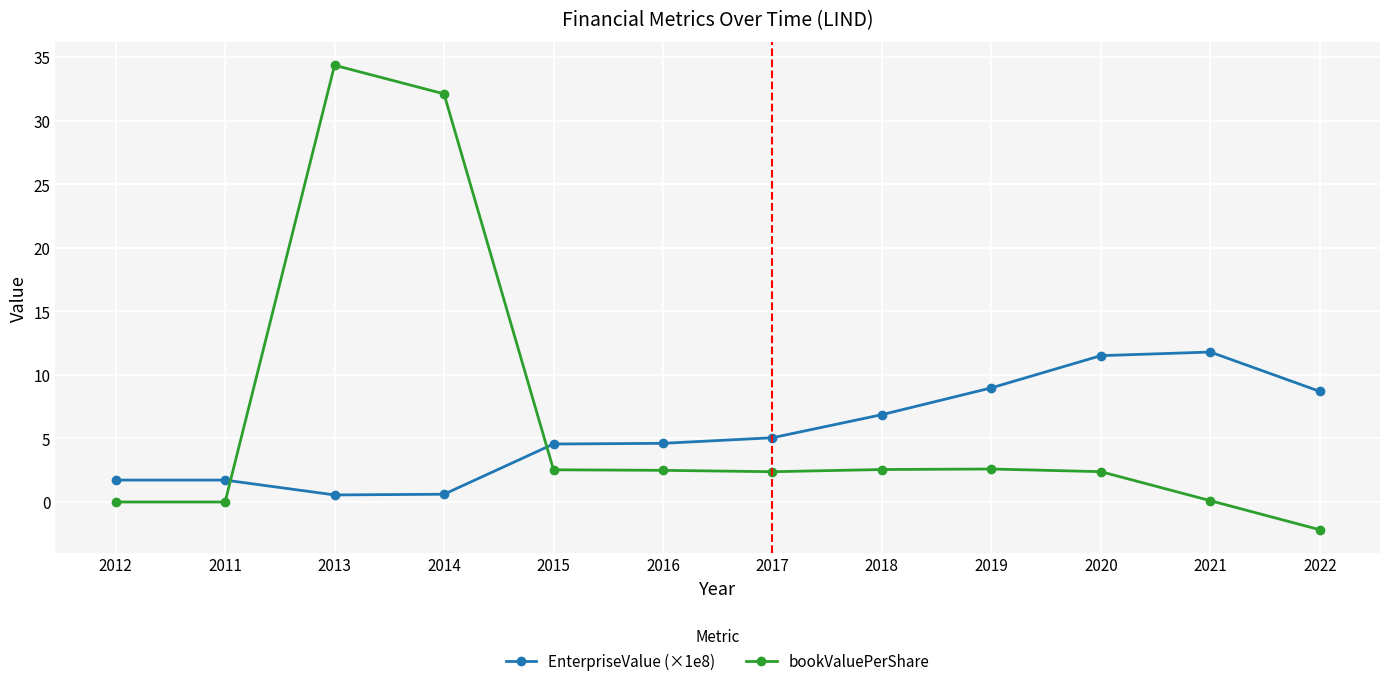

How many lines are shown in the chart?

2